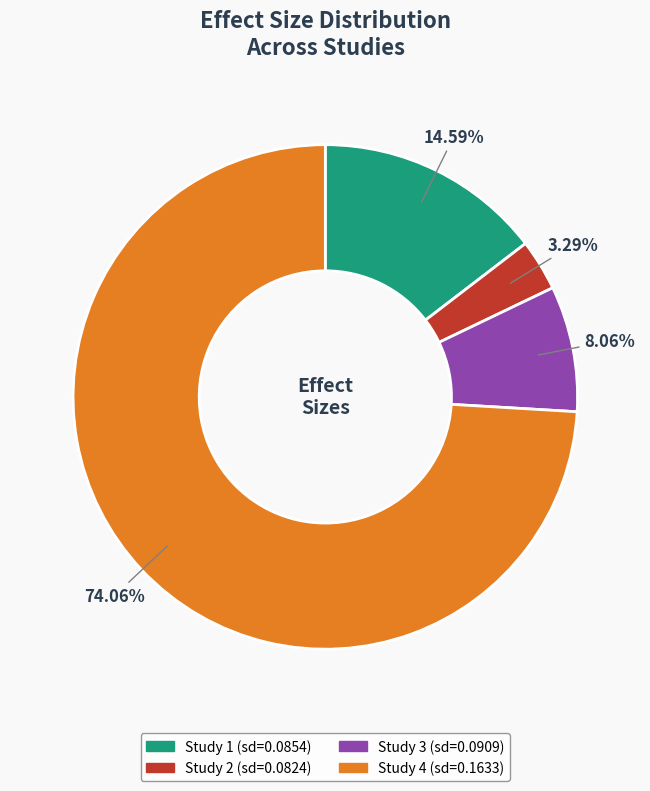

Is there a majority slice in this chart?

Yes